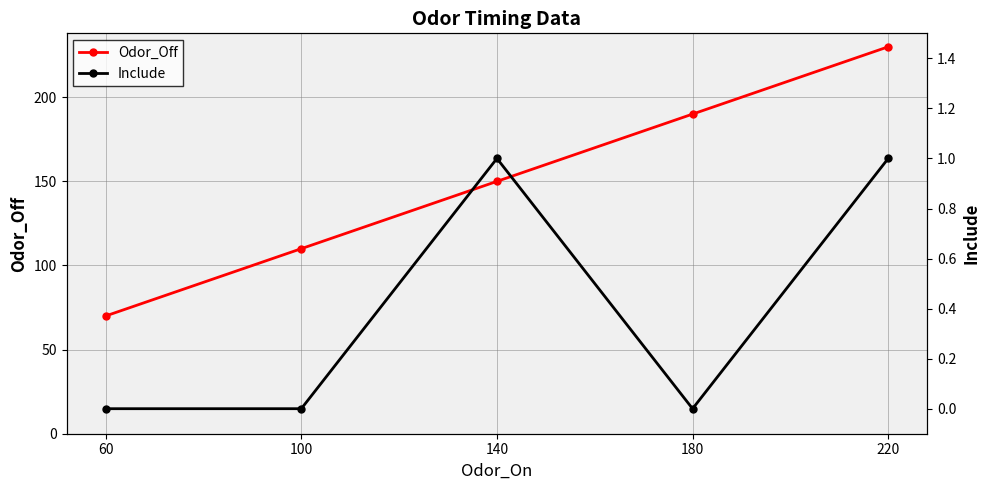

Between 60 and 220, which series saw the biggest shift?

Odor_Off